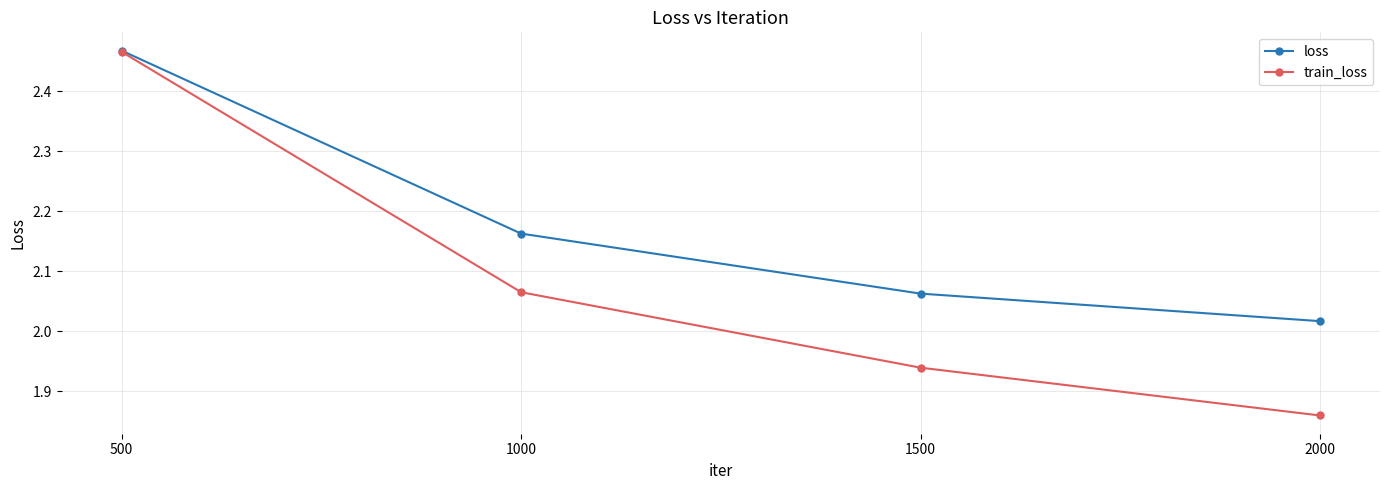

What is the sum of all train_loss values?

8.3